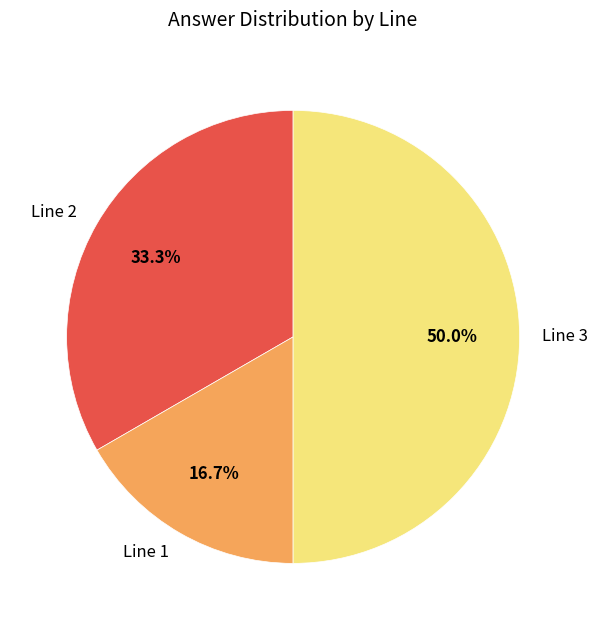

The Line 3 slice represents 50% of the pie. True or false?

True